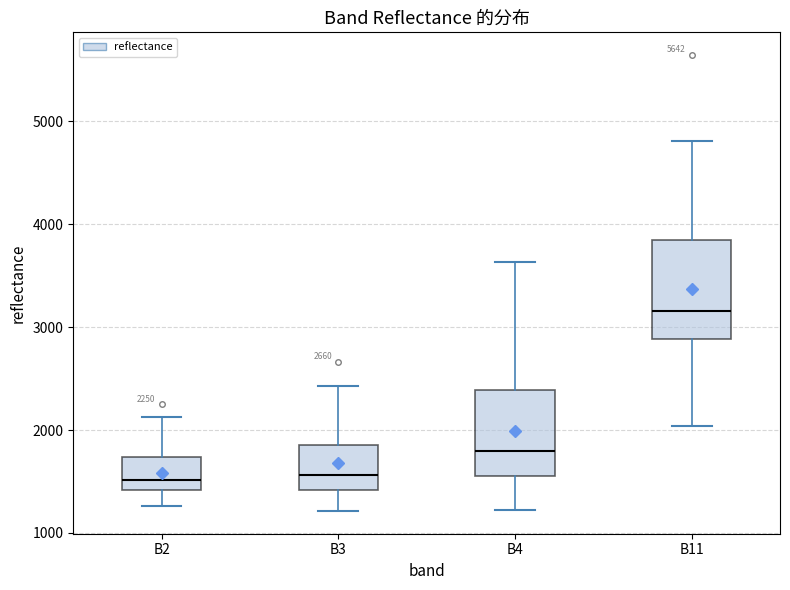

Comparing the boxes themselves (not the whiskers), which one is the tallest?

B11